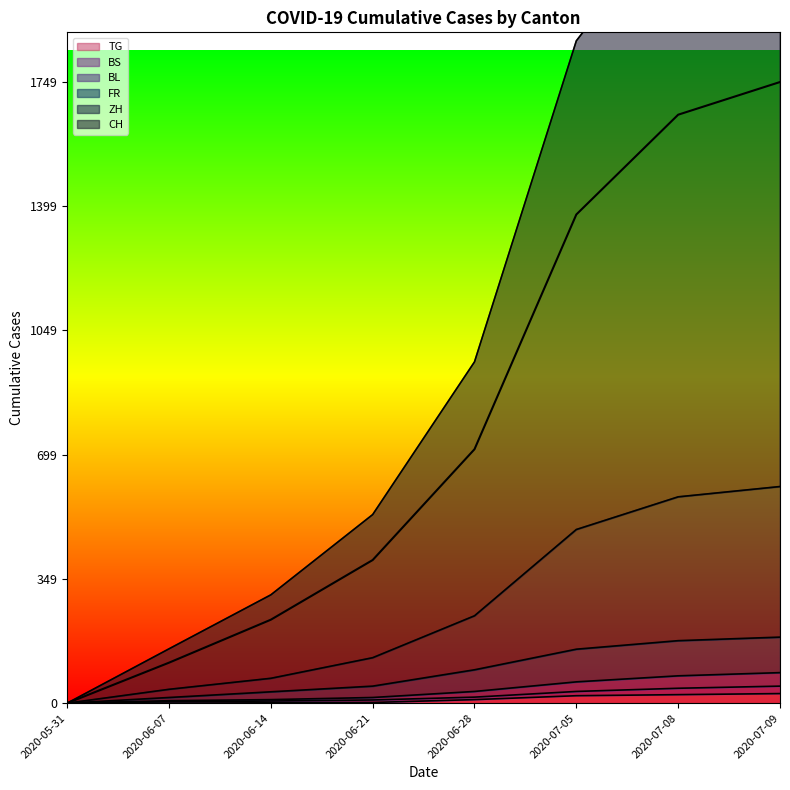

True or false: CH has more than 1 points higher than both neighbors.

False